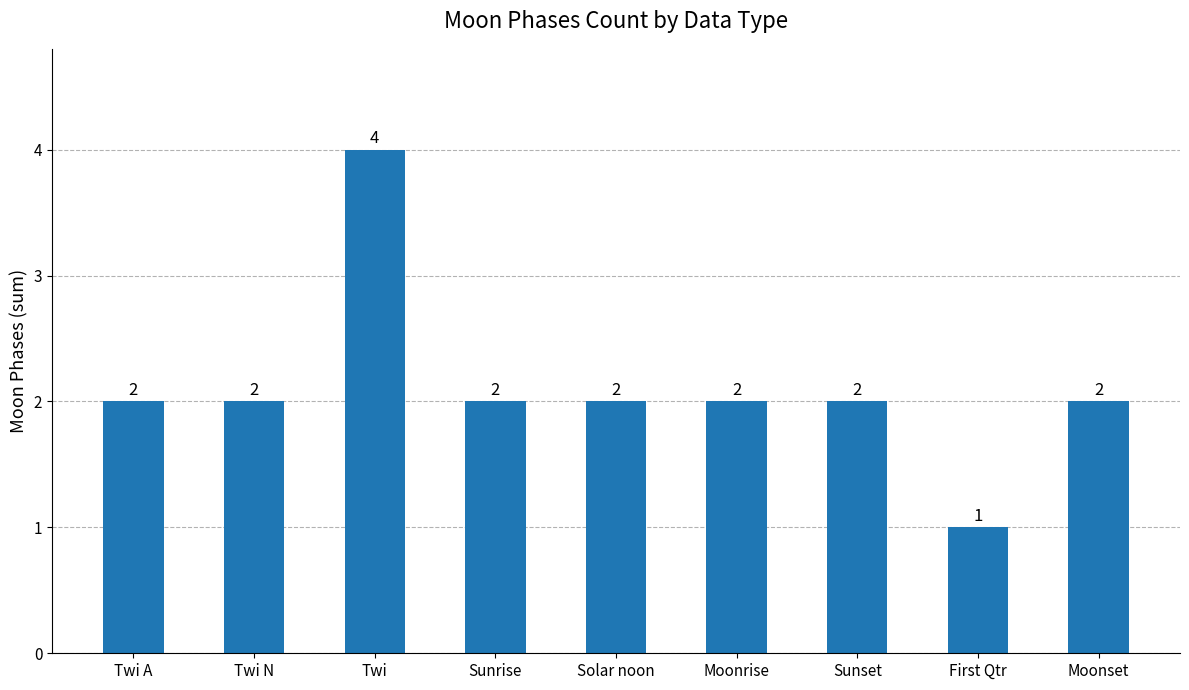

The chart shows a value of 4 at Twi. True or false?

True